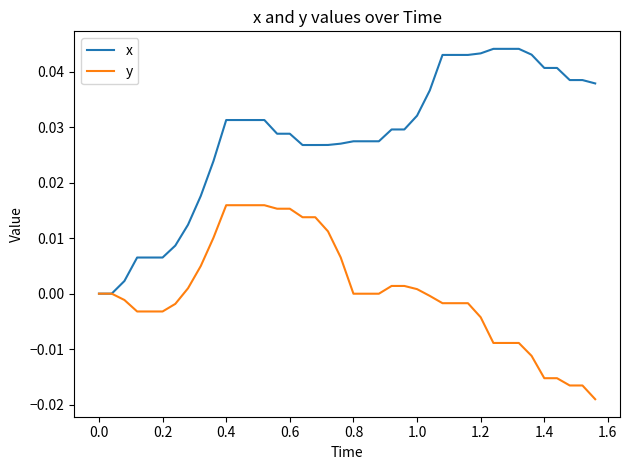

Which series has the largest total across all categories?

x